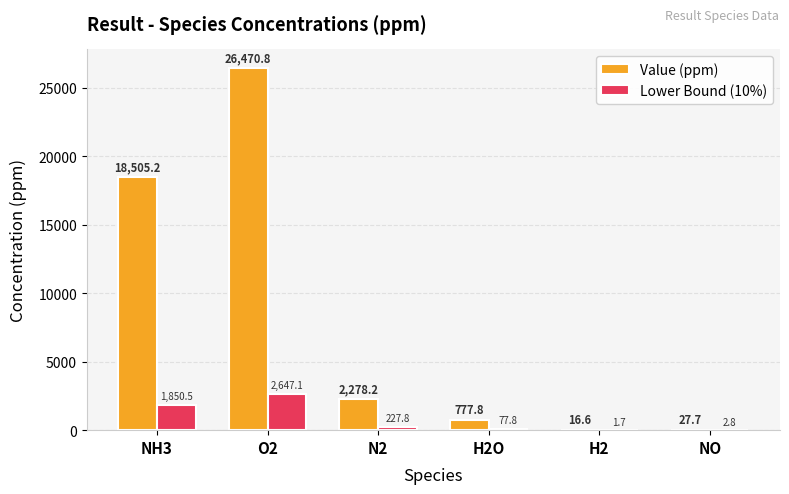

How many distinct data groups are displayed?

2